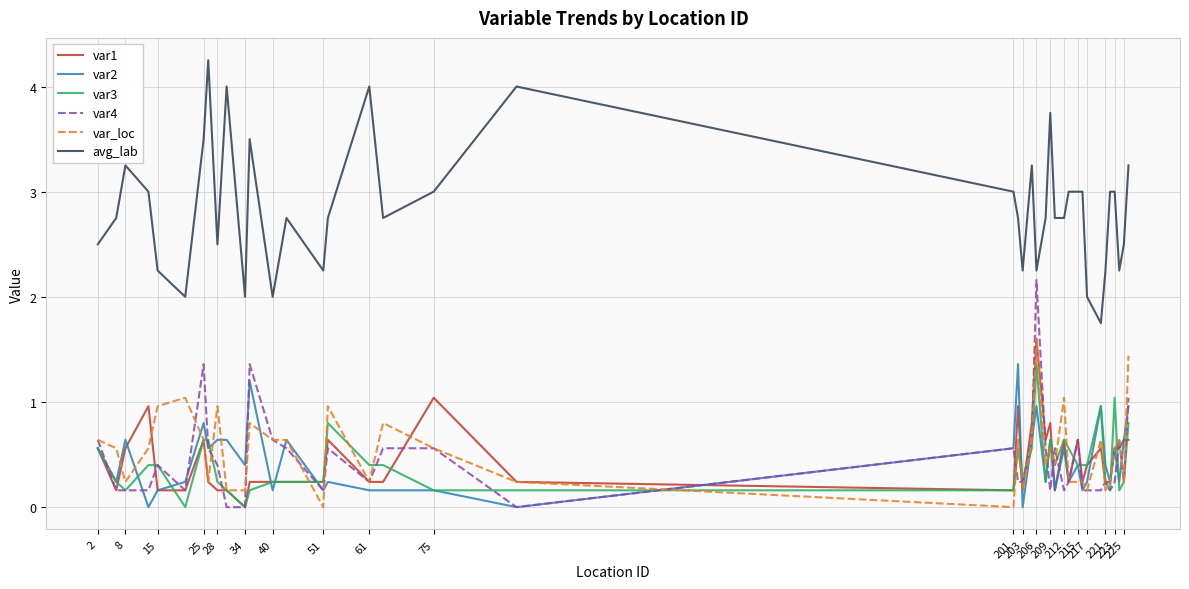

What is the maximum value for var_loc?

1.6